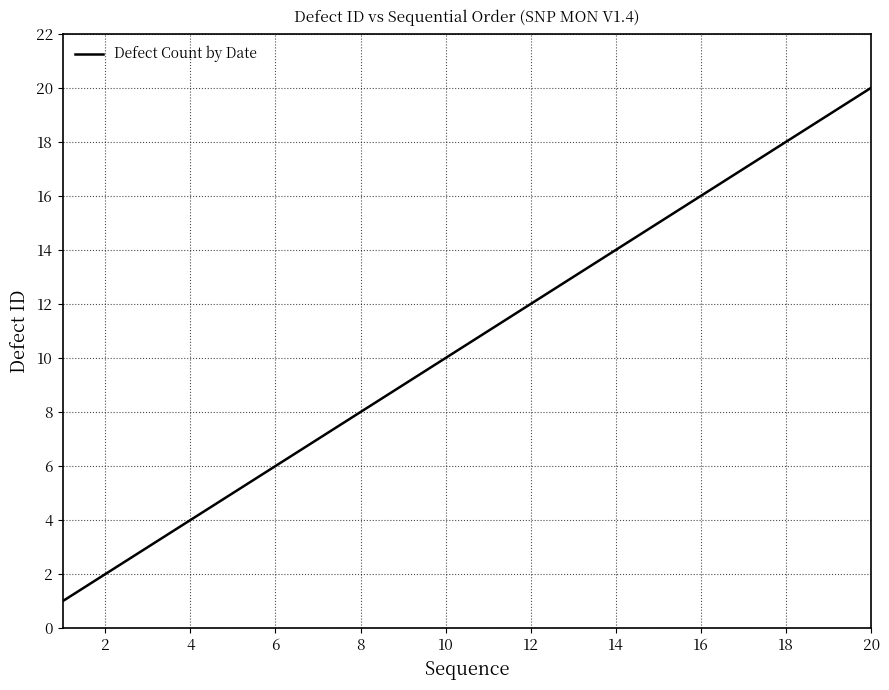

Reading left to right, list all the values displayed in this chart.

1	2	3	4	5	6	7	8	9	10	11	12	13	14	15	16	17	18	19	20